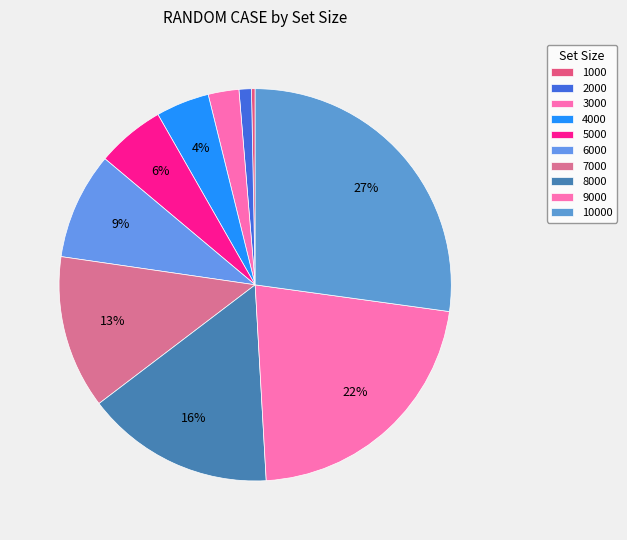

What percentage is the 3000 slice, to the nearest percent?

3%